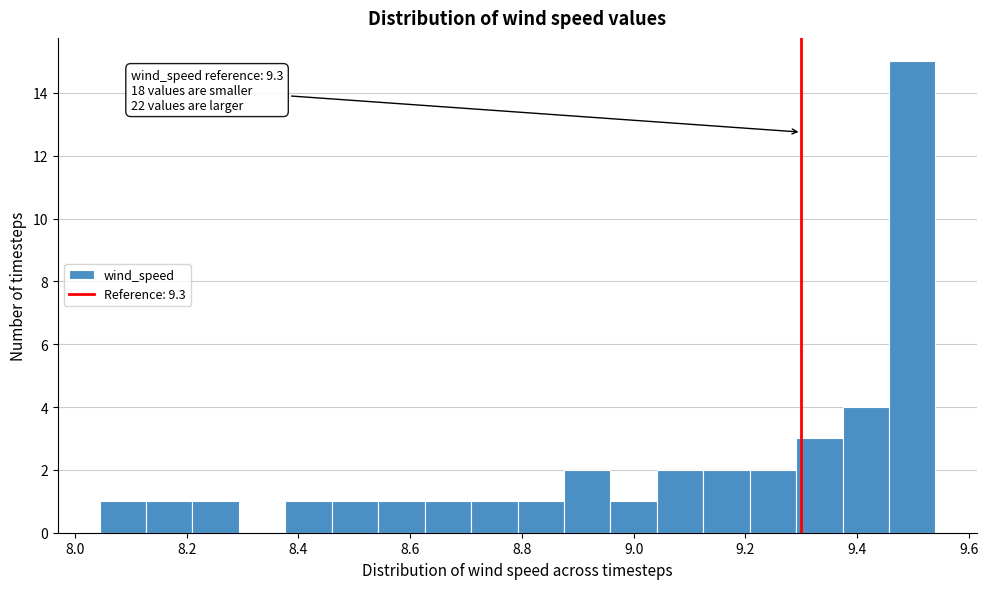

Over which range of the x-axis is the bar tallest?

9.46 to 9.54